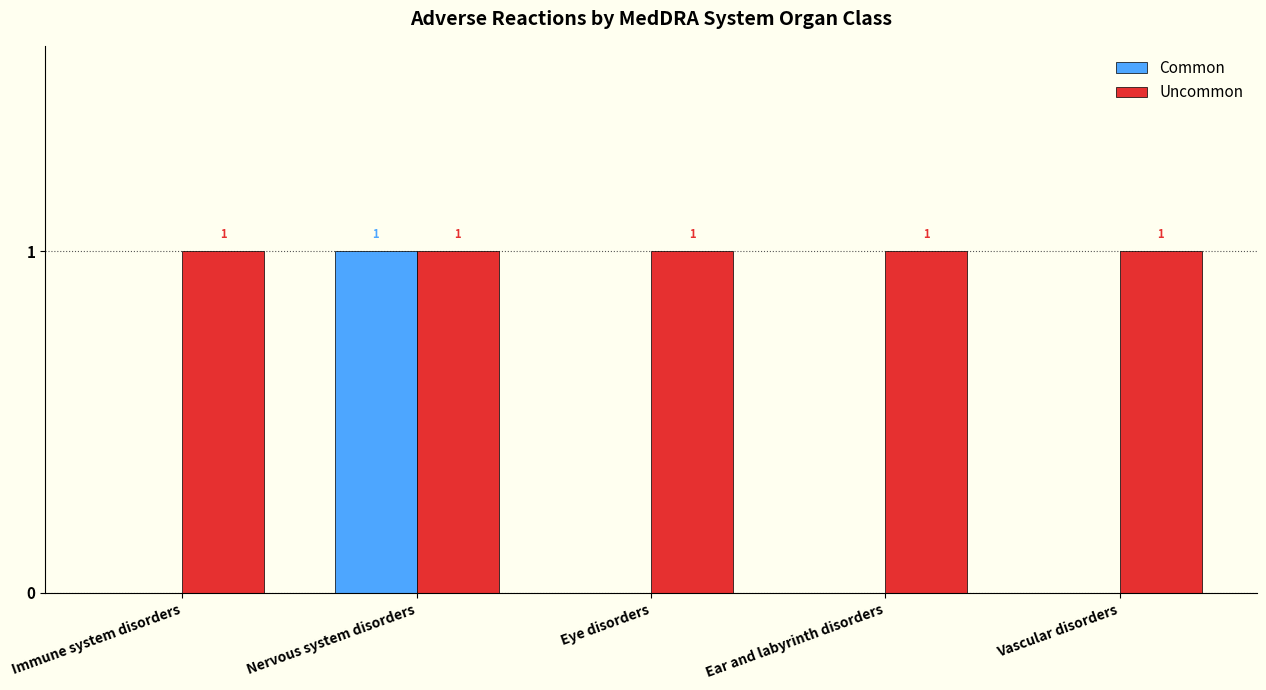

Between Immune system disorders and Nervous system disorders, which series saw the biggest shift?

Common